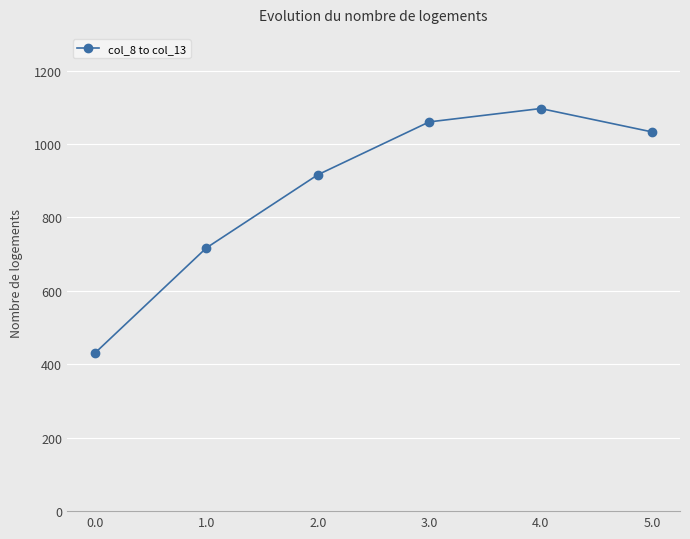

What is the sum of the values at 2.0 and 4.0?

2012.9